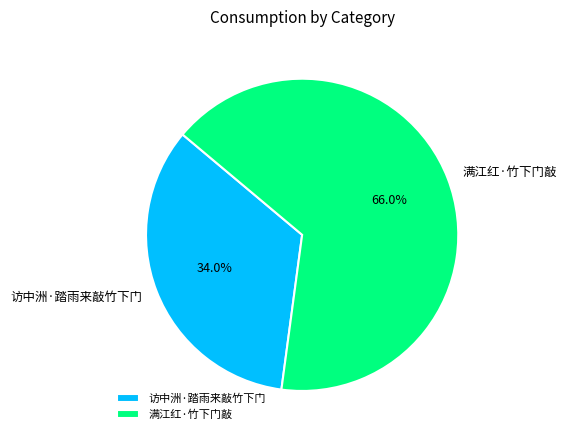

The 满江红·竹下门敲 slice represents 66% of the pie. True or false?

True